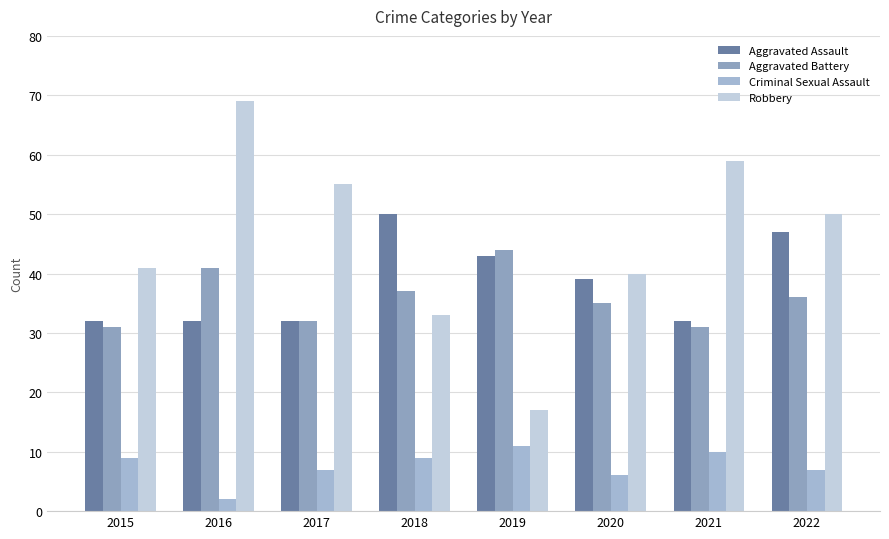

What is the total value across all series at 2020?

120